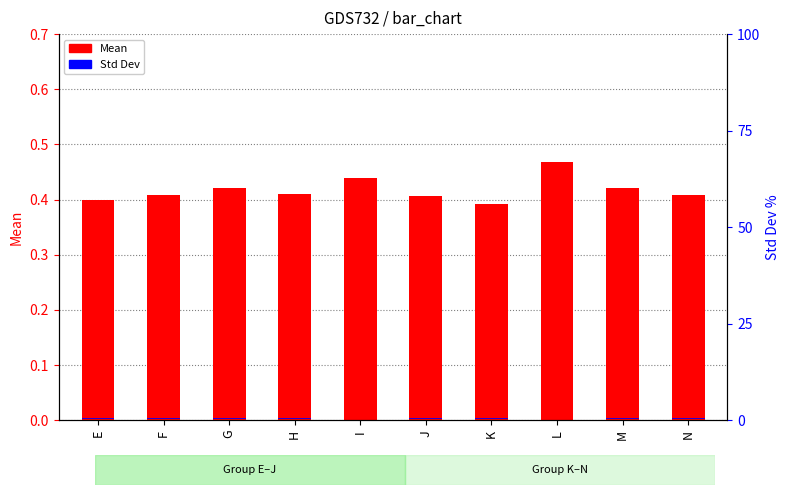

What is the maximum value for Mean?

0.5